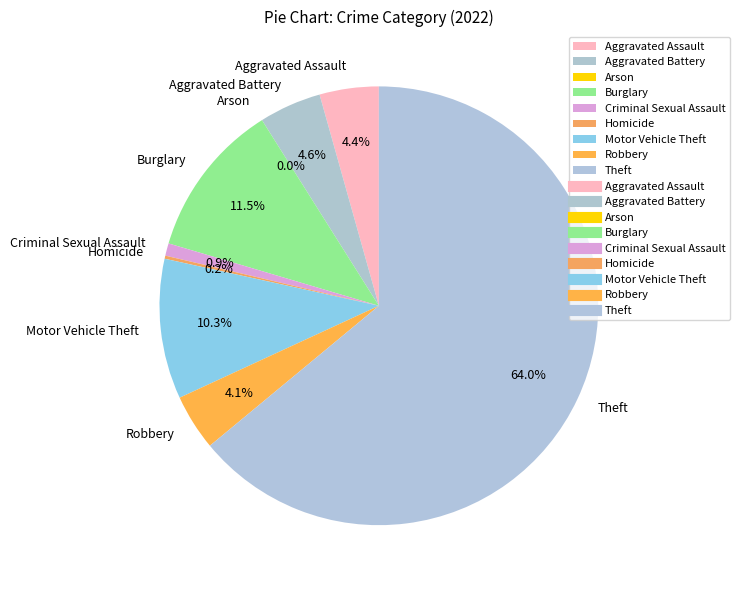

Which category has the smallest portion of the pie?

Arson